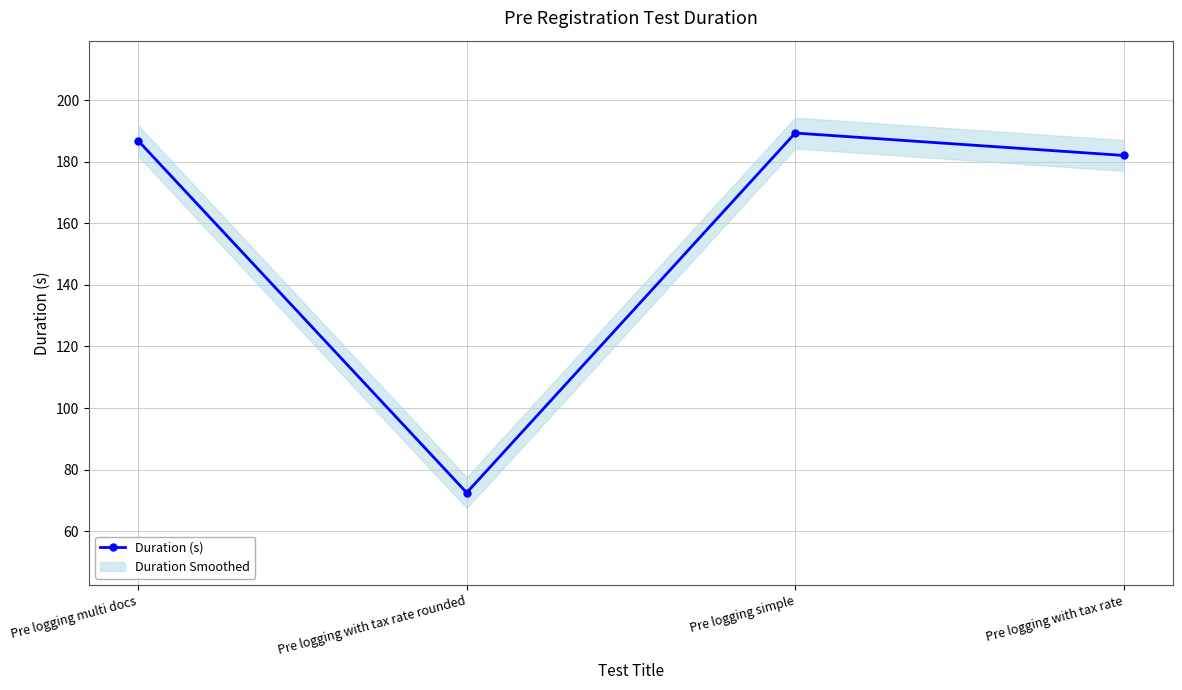

How many data points in Duration (s) are less than 186?

2